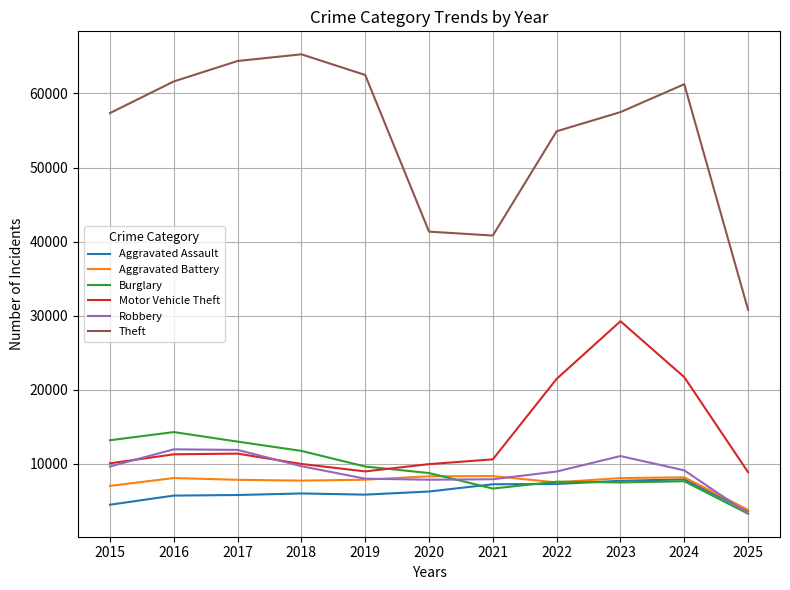

What is the difference between the Aggravated Battery values at 2021 and 2015?

1328